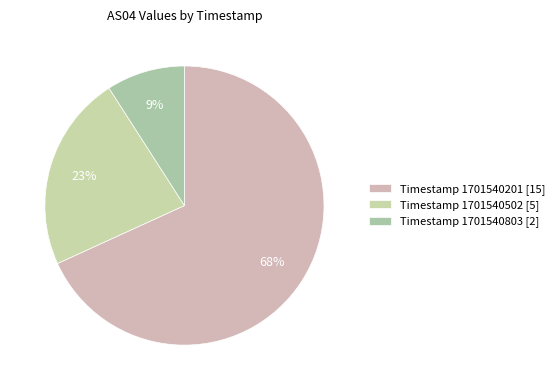

What is the majority slice?

Timestamp 1701540201 [15]